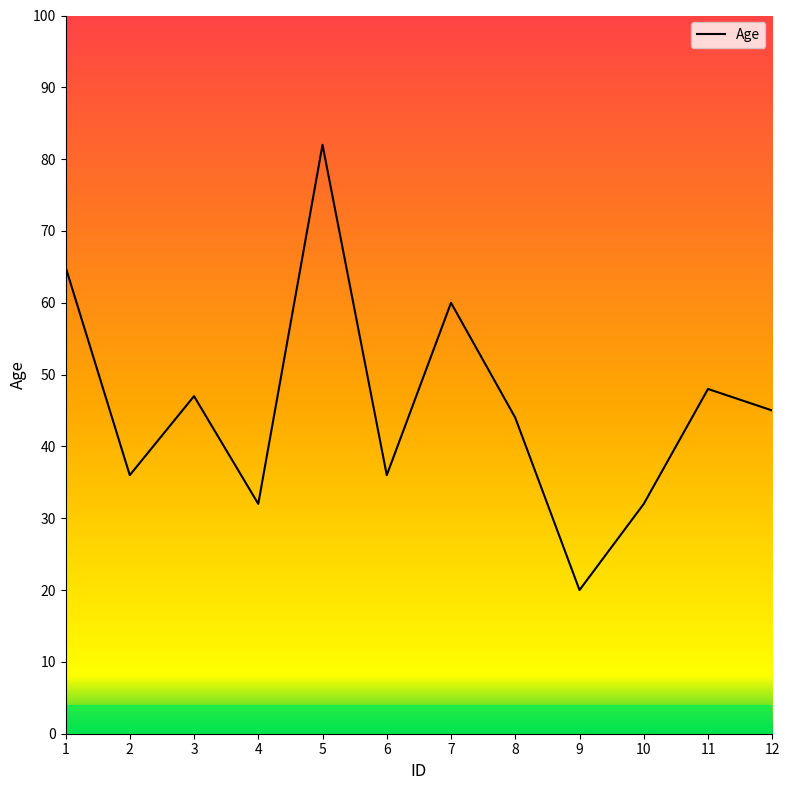

What is the ratio of the value at 11 to the value at 8?

1.1